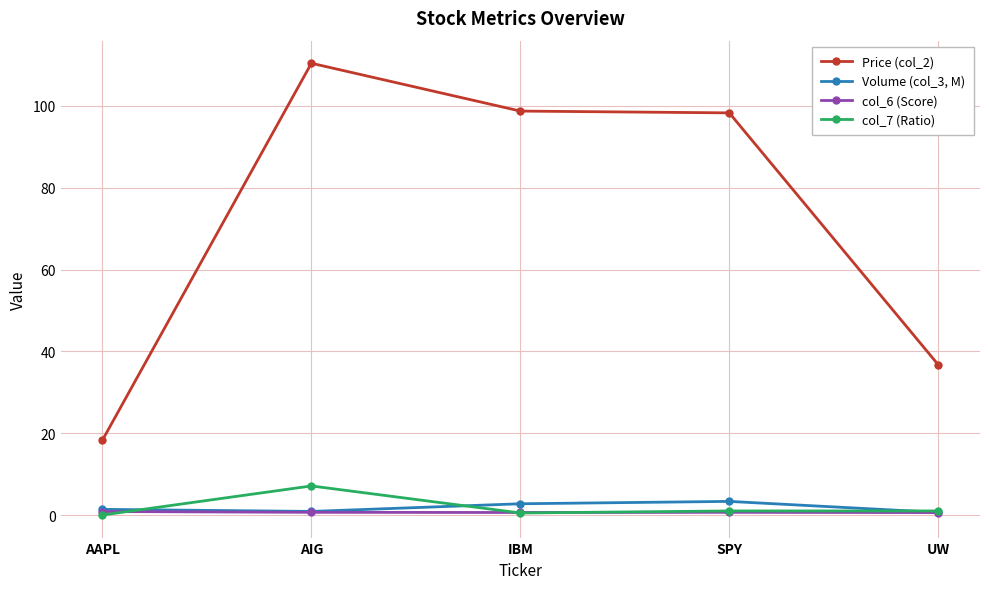

What is the difference between the col_7 (Ratio) values at AIG and AAPL?

7.1